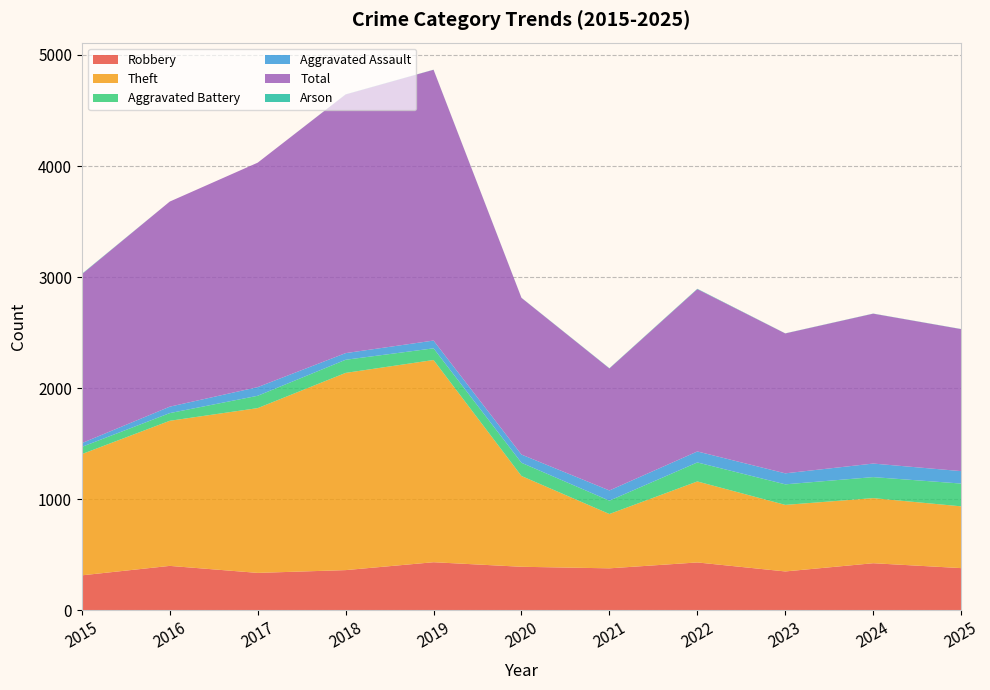

Reading right to left, transcribe all the data shown in this chart.

Robbery: 2025=381	2024=425	2023=351	2022=432	2021=379	2020=393	2019=434	2018=363	2017=338	2016=401	2015=316
Theft: 2025=556	2024=586	2023=599	2022=729	2021=489	2020=817	2019=1820	2018=1775	2017=1483	2016=1306	2015=1091
Aggravated Battery: 2025=205	2024=189	2023=185	2022=171	2021=120	2020=119	2019=105	2018=118	2017=111	2016=69	2015=65
Aggravated Assault: 2025=112	2024=122	2023=99	2022=99	2021=92	2020=74	2019=70	2018=60	2017=78	2016=58	2015=34
Total: 2025=1278	2024=1349	2023=1259	2022=1461	2021=1098	2020=1410	2019=2437	2018=2328	2017=2020	2016=1846	2015=1520
Arson: 2025=1	2024=1	2023=1	2022=3	2021=2	2020=1	2019=1	2018=1	2017=0	2016=0	2015=3